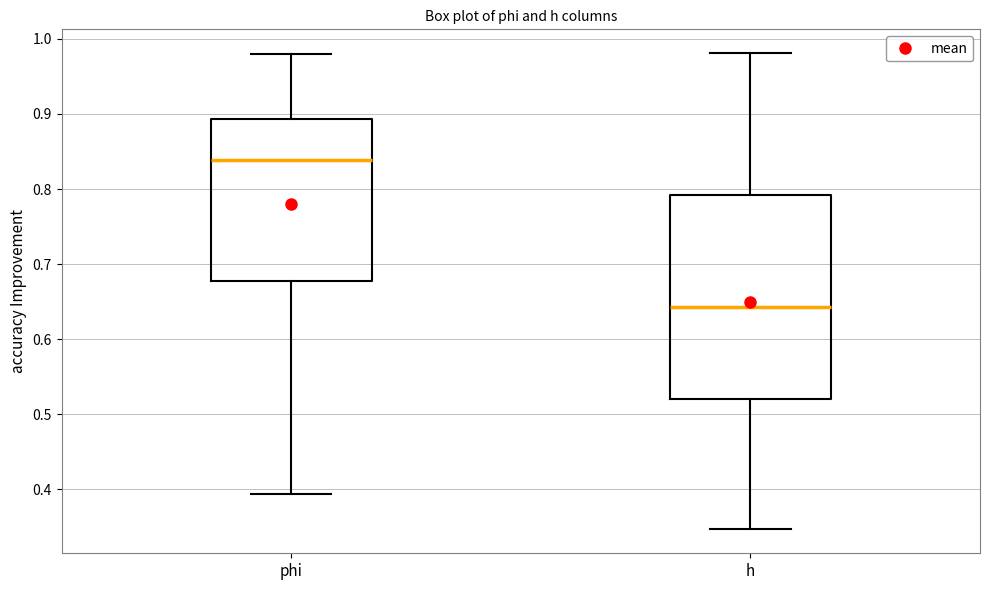

Which box's median line is the lowest?

h